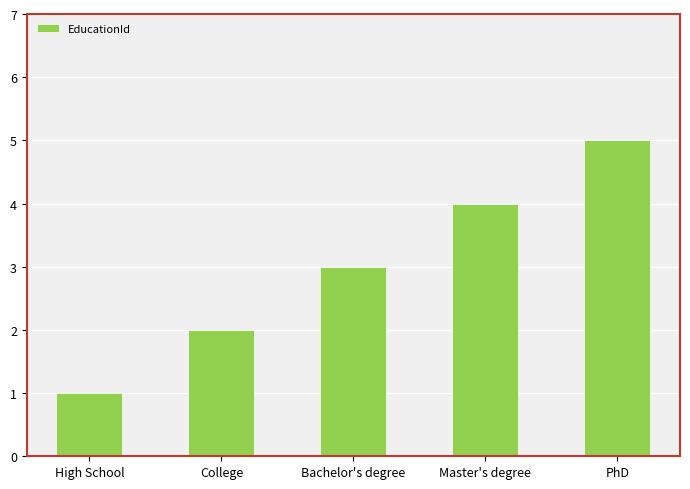

Reading left to right, list all the values displayed in this chart.

1	2	3	4	5